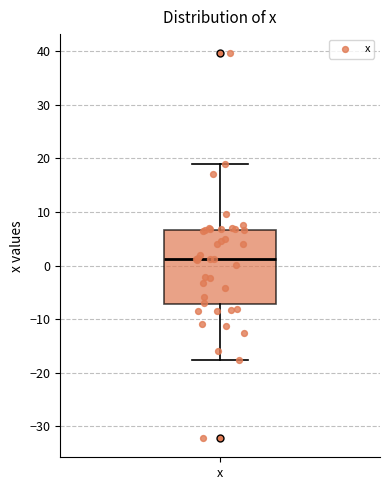

Read this box plot against the y-axis: the position of the median line, the range covered by the box, and the ends of both whiskers. The values are not printed on the chart, so give them approximately, as read against the axis.

median 1, box -7 to 7, whiskers -18 to 19